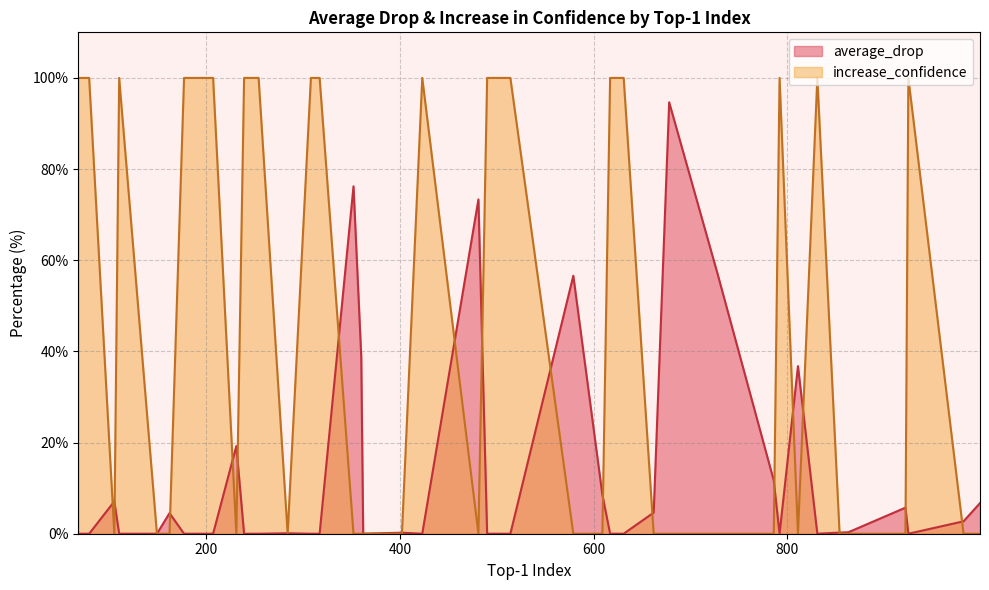

Rank the series by their average value, from highest to lowest.

increase_confidence, average_drop